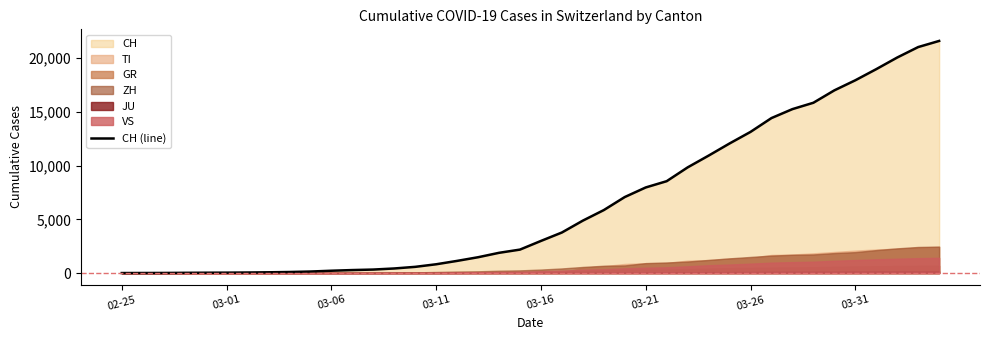

True or false: the data has more than 0 interior local peaks.

False